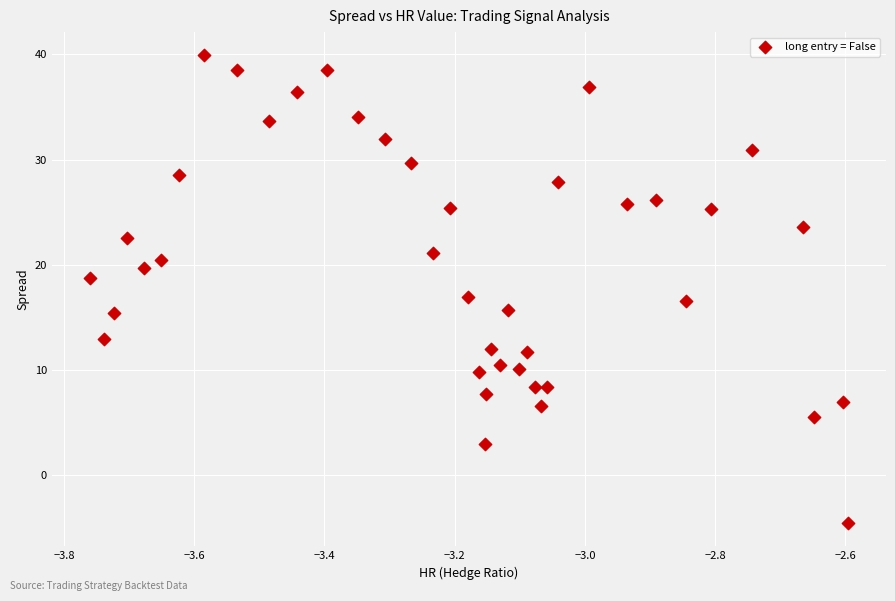

What is the range of X values (max minus min)?

1.2